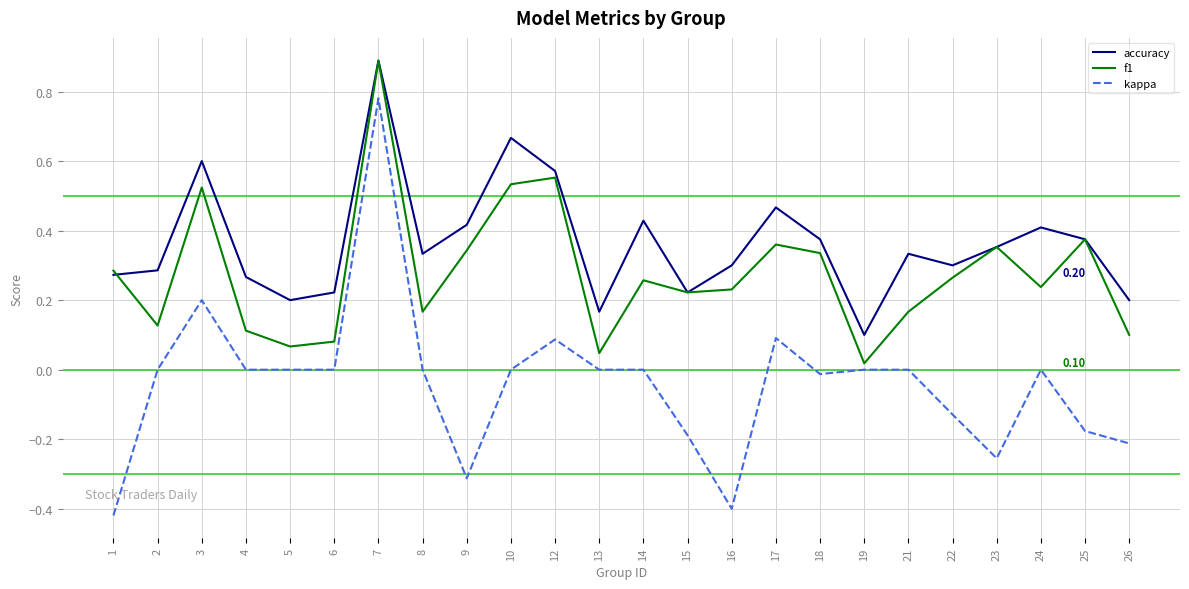

Which series has the largest total across all categories?

accuracy